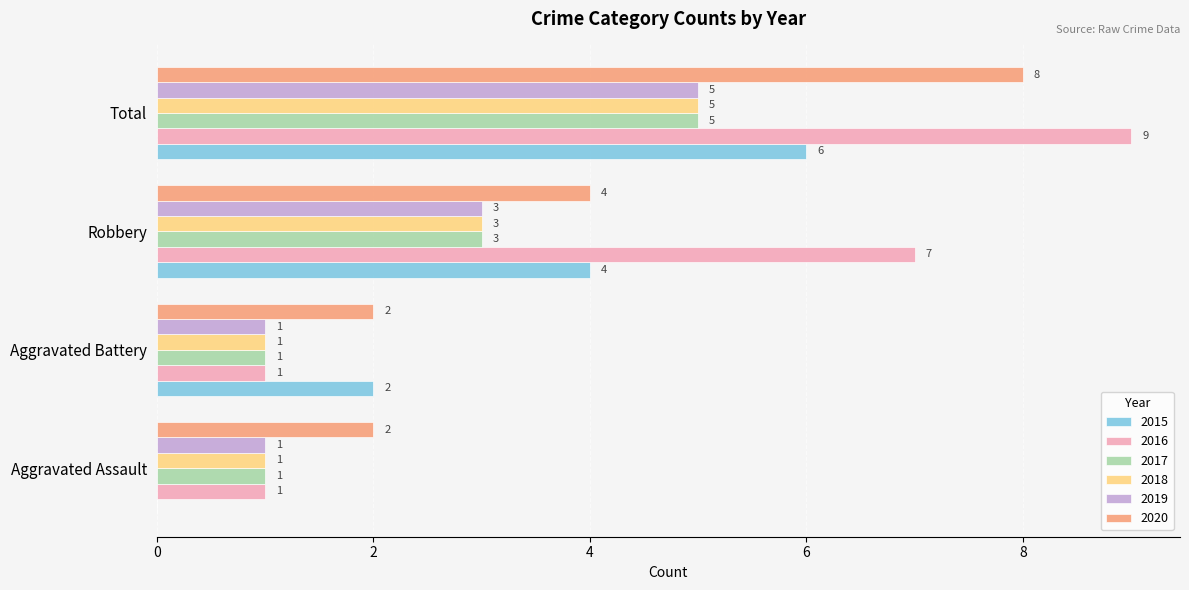

Which label corresponds to the largest value in the chart?

Total